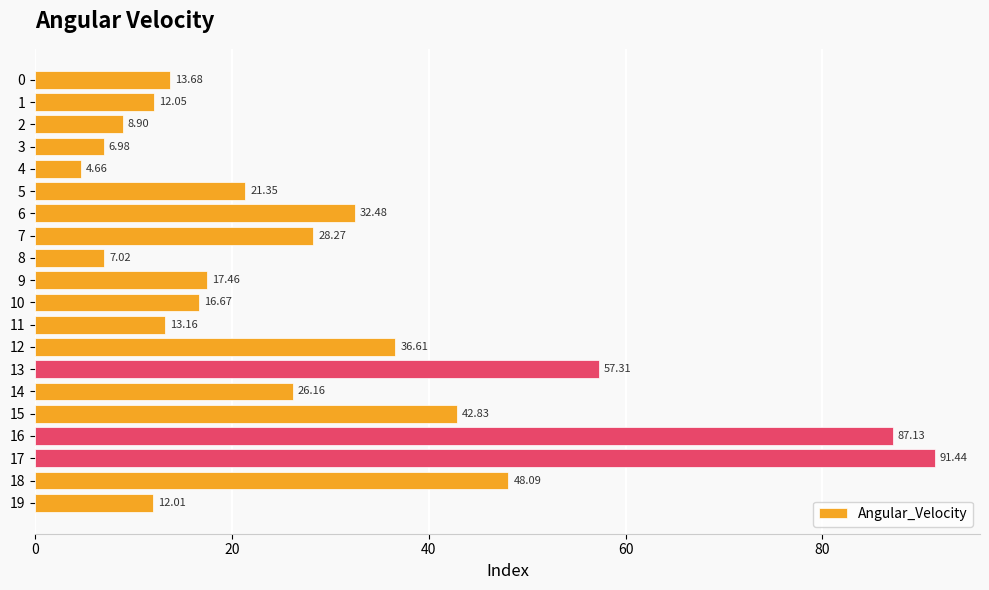

What is the sum of all values?

584.2